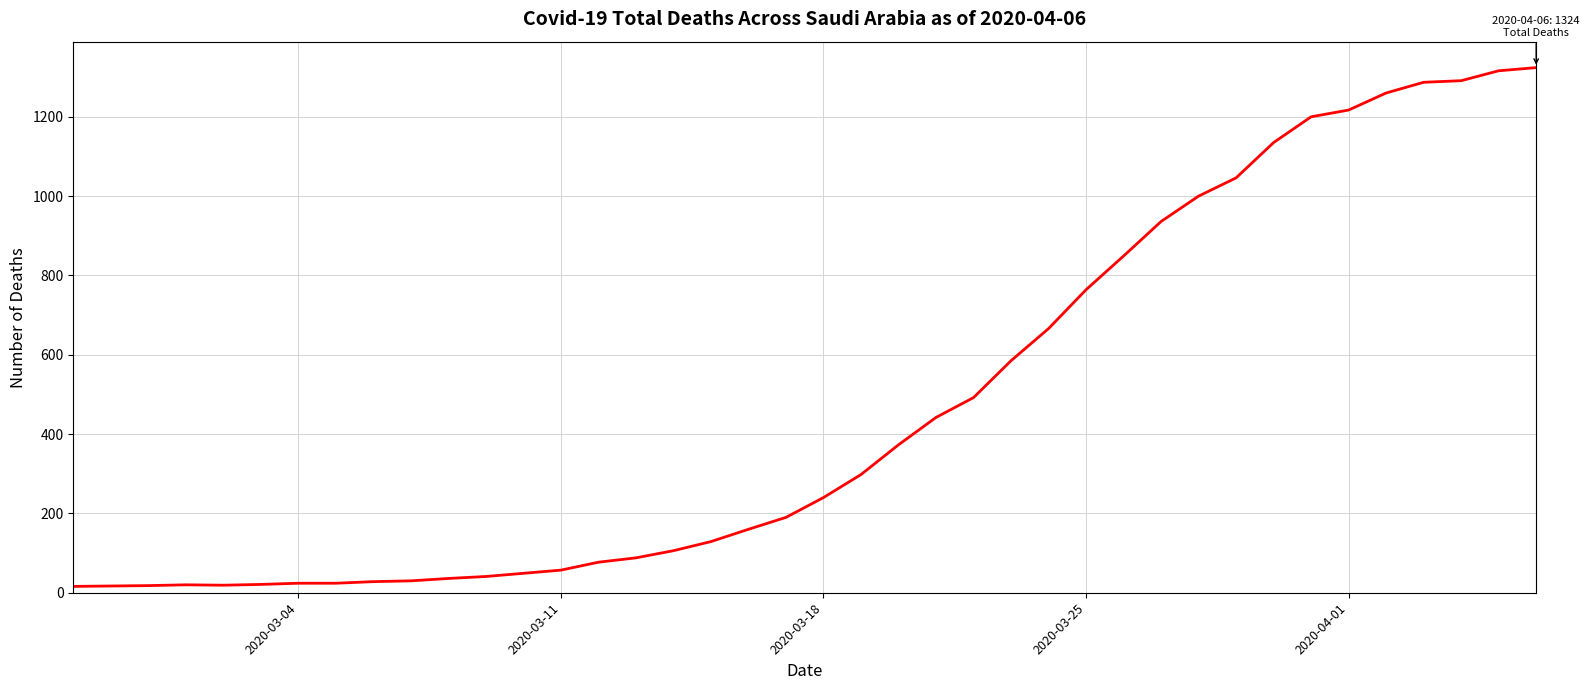

What is the average value?

472